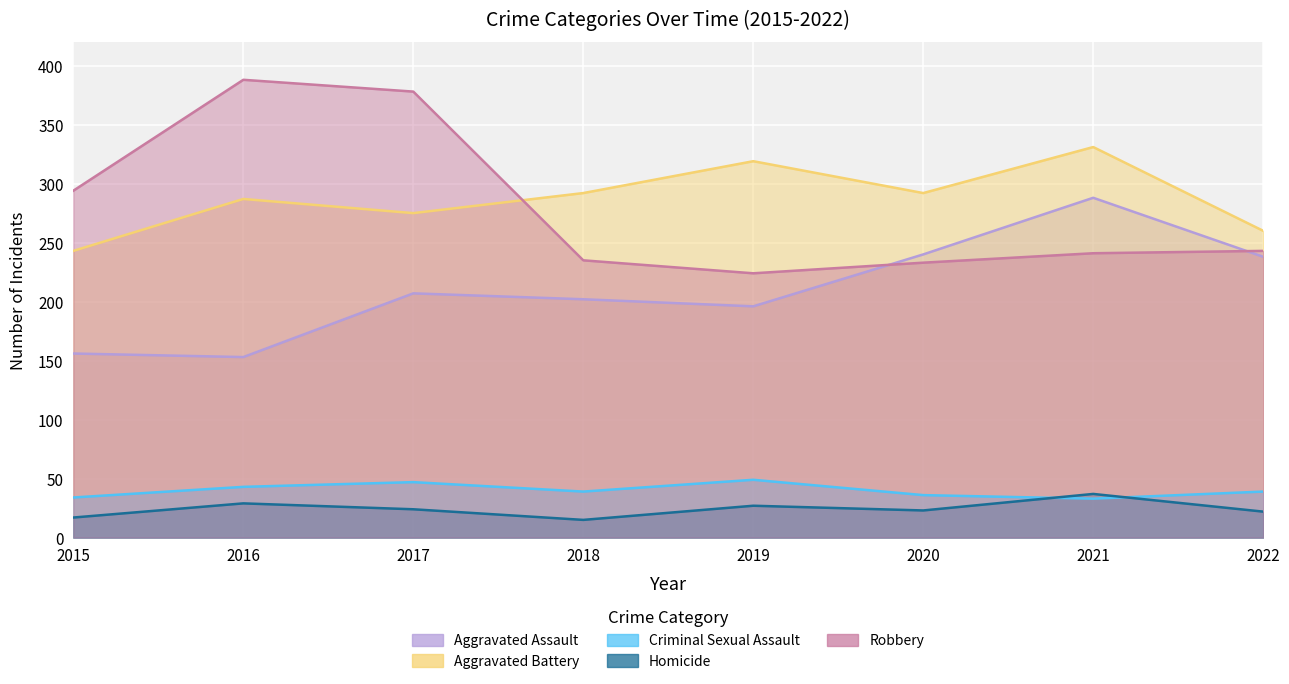

True or false: Aggravated Battery and Homicide cross at least once.

False